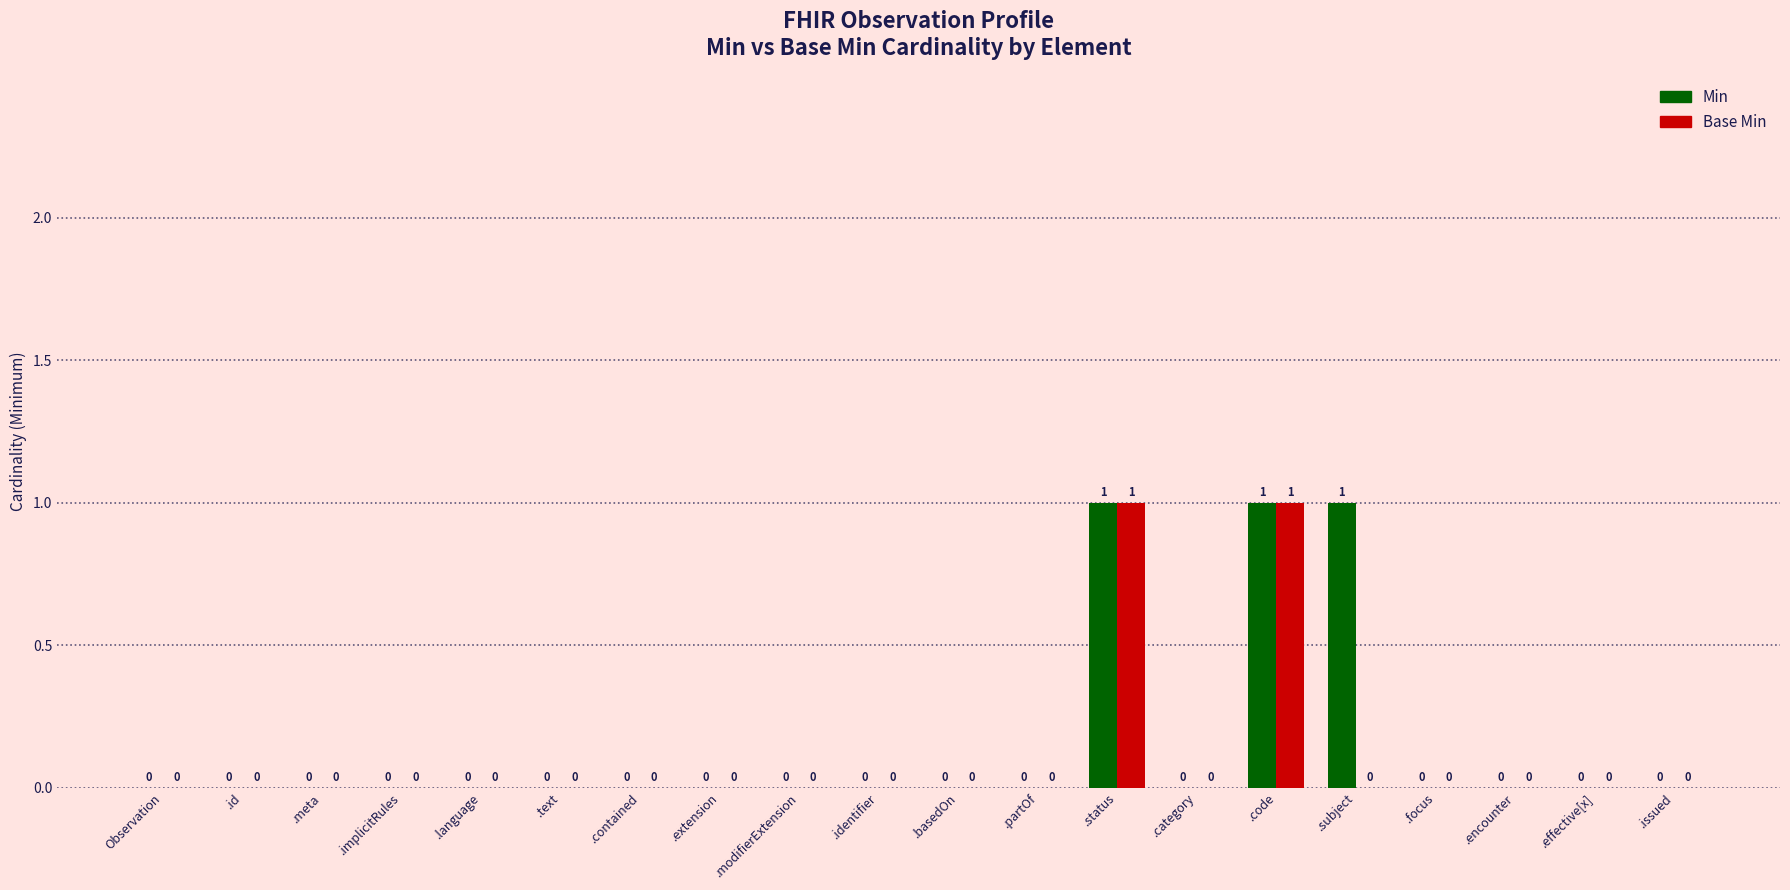

True or false: Min has a value of 0 at Observation.

True